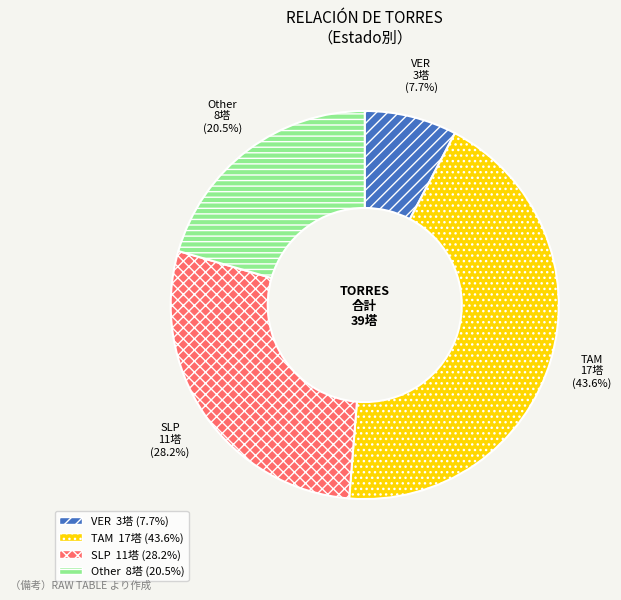

True or false: VER accounts for 8% of the total.

True